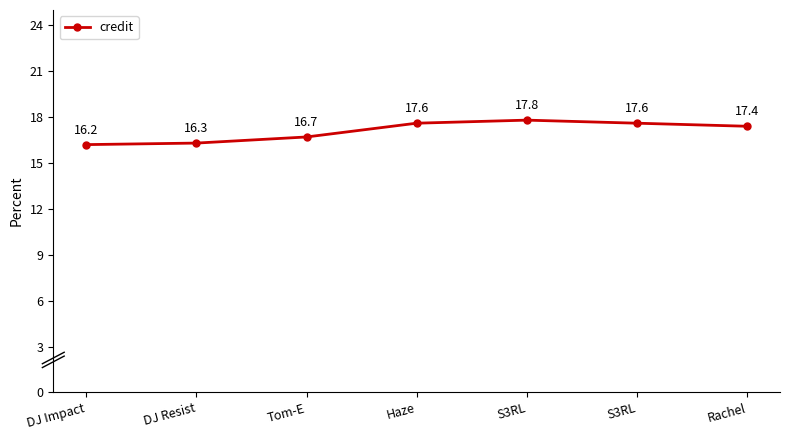

Is this an area chart (filled region under the line)?

No